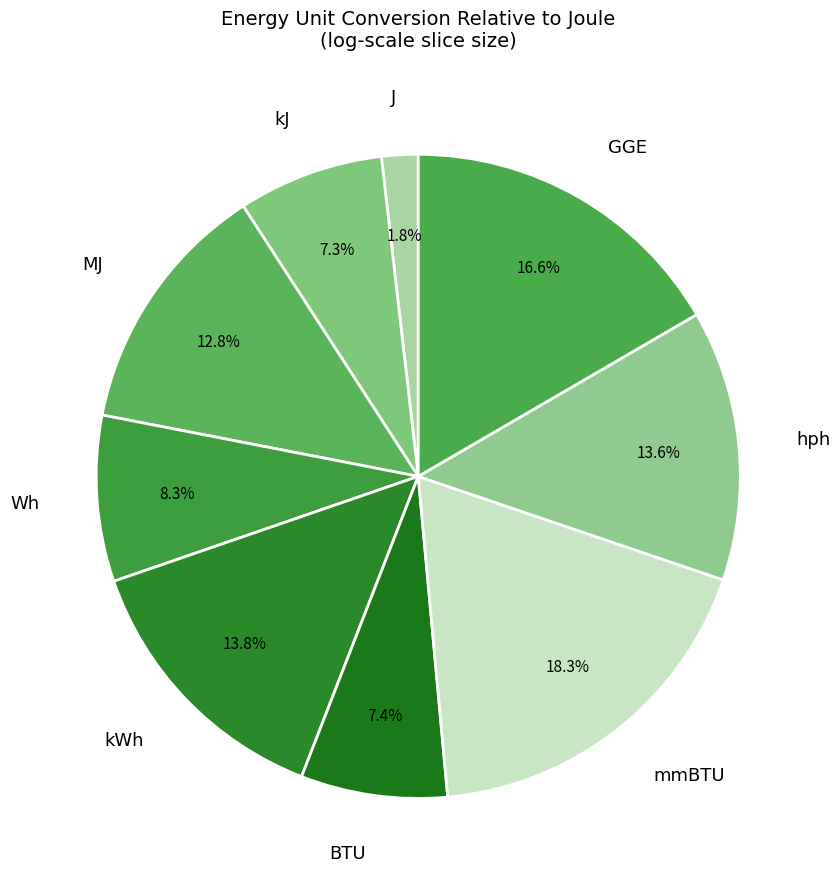

Which category has the biggest portion of the pie?

mmBTU